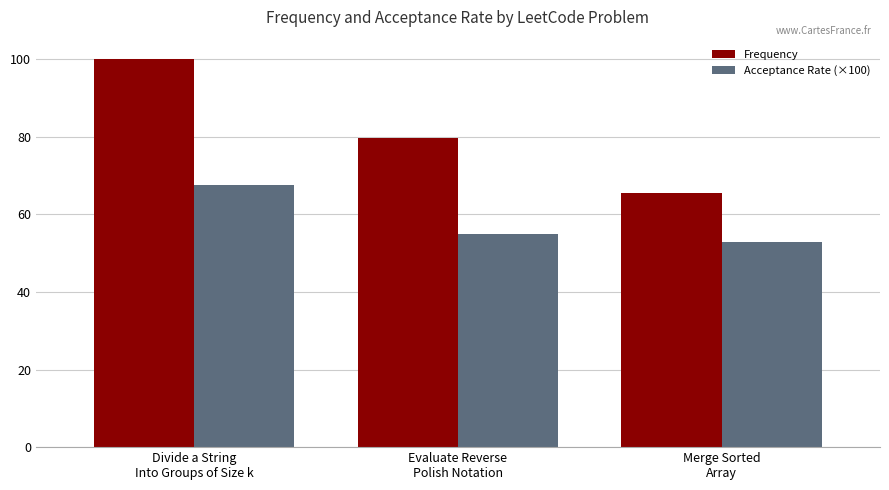

What is the spread (max minus min) of values at Evaluate Reverse
Polish Notation?

24.6